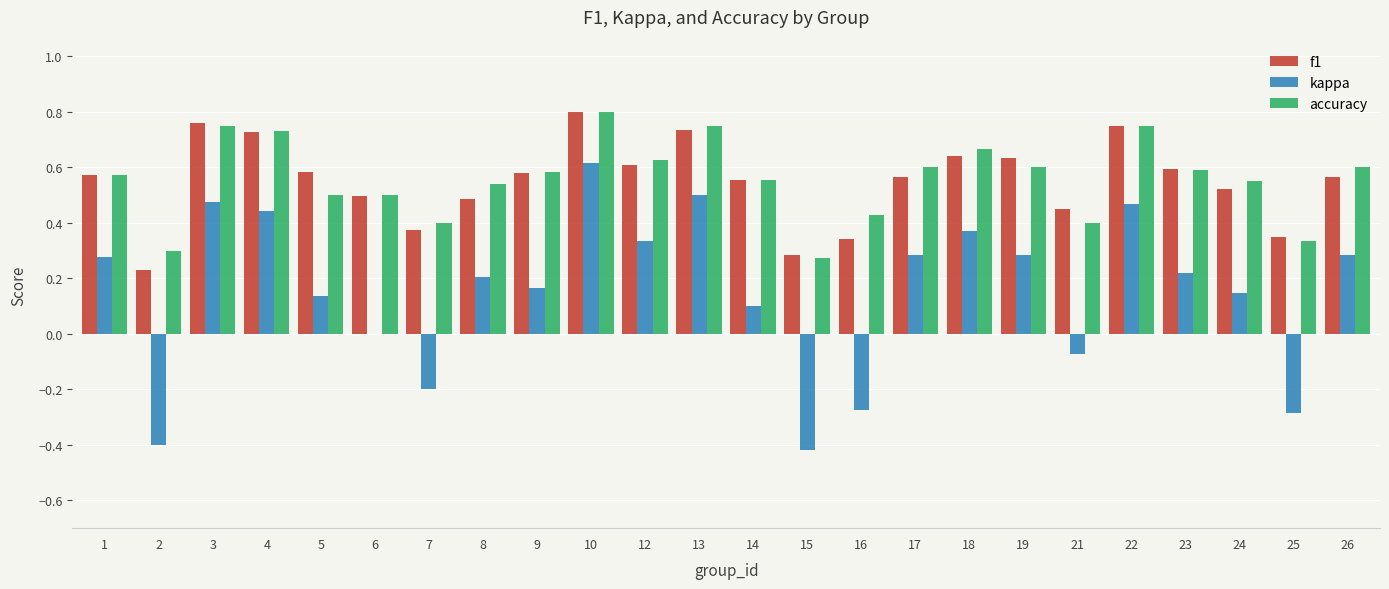

What is the sum of all kappa values?

3.7